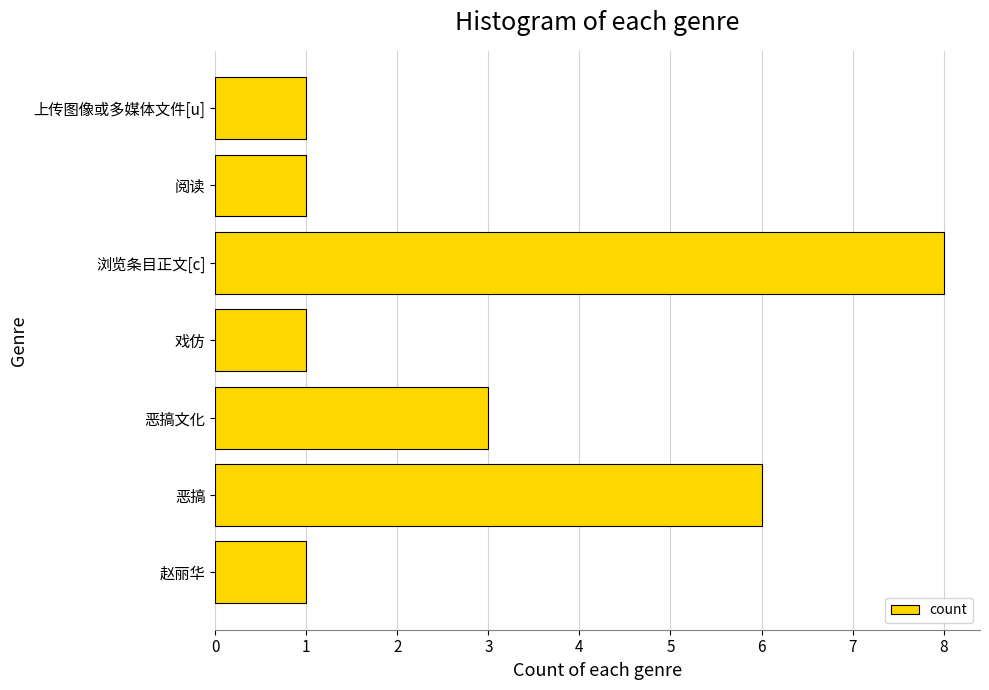

Where is the data nearest to the value 4?

恶搞文化